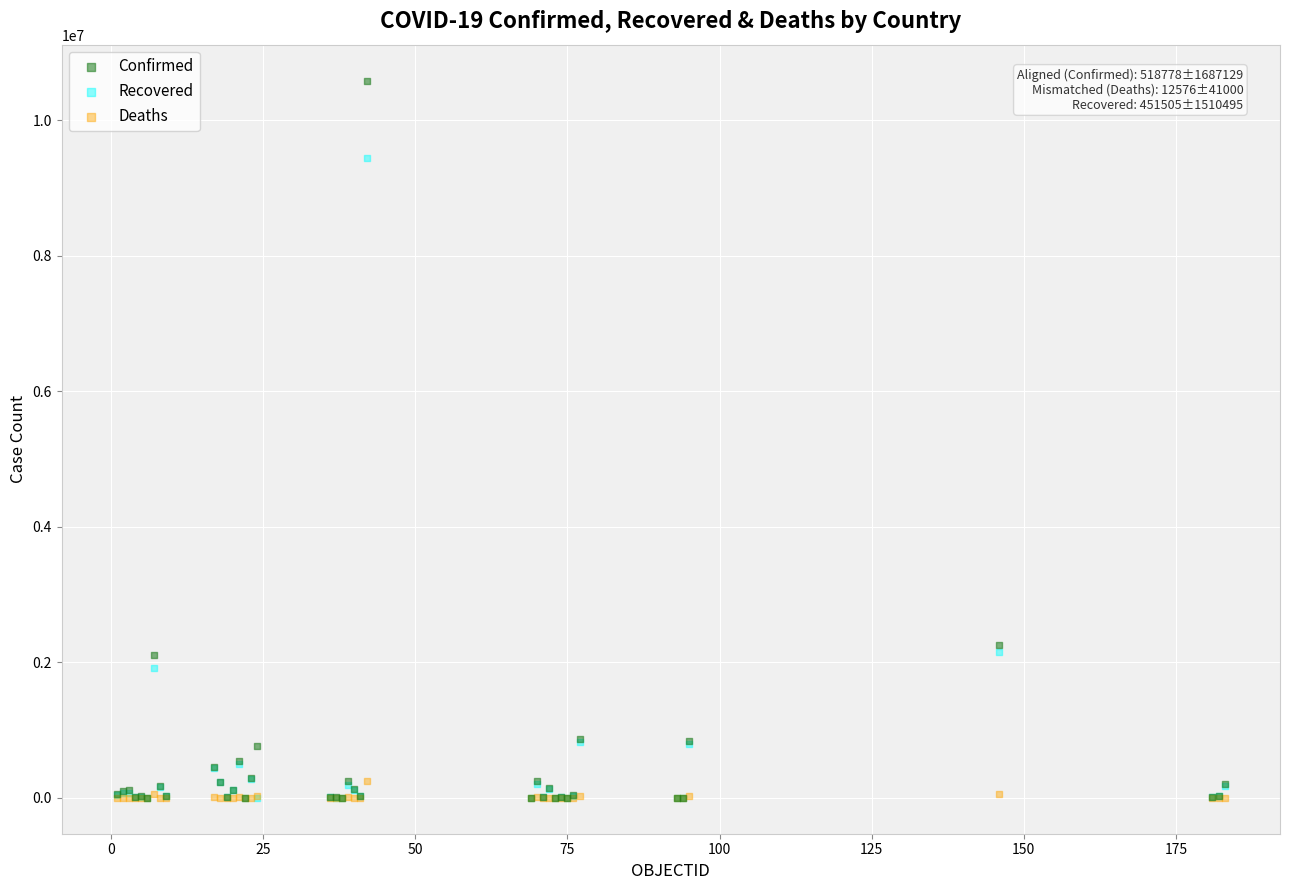

What are all the series names shown in the legend?

Confirmed, Recovered, Deaths